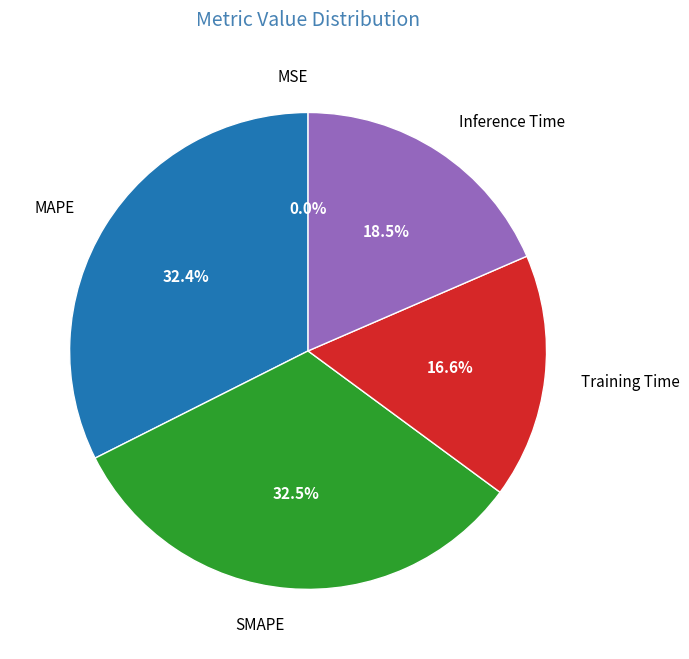

Between Inference Time and MAPE, which is larger?

MAPE